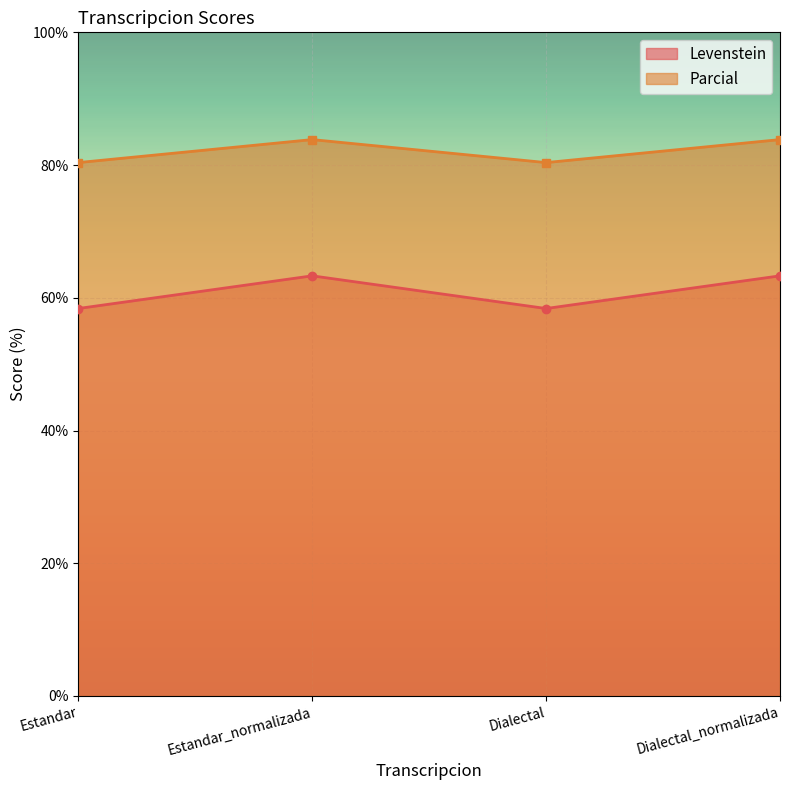

At Estandar, list the series in order from largest to smallest.

Parcial, Levenstein